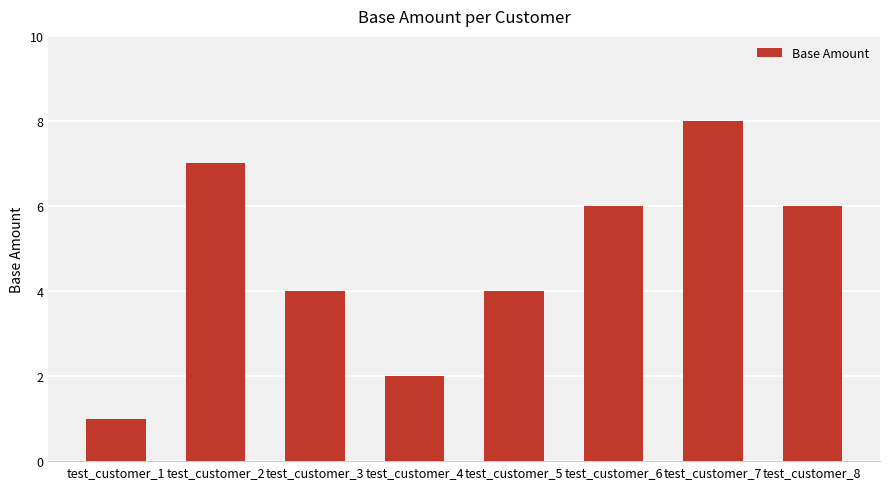

What is the greatest value displayed?

8